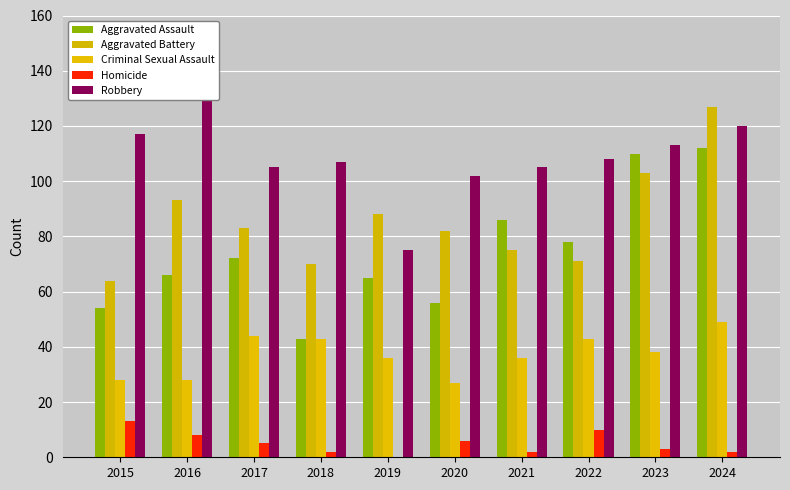

Reading right to left, extract all data points from this chart.

Aggravated Assault: 112	110	78	86	56	65	43	72	66	54
Aggravated Battery: 127	103	71	75	82	88	70	83	93	64
Criminal Sexual Assault: 49	38	43	36	27	36	43	44	28	28
Homicide: 2	3	10	2	6	0	2	5	8	13
Robbery: 120	113	108	105	102	75	107	105	144	117